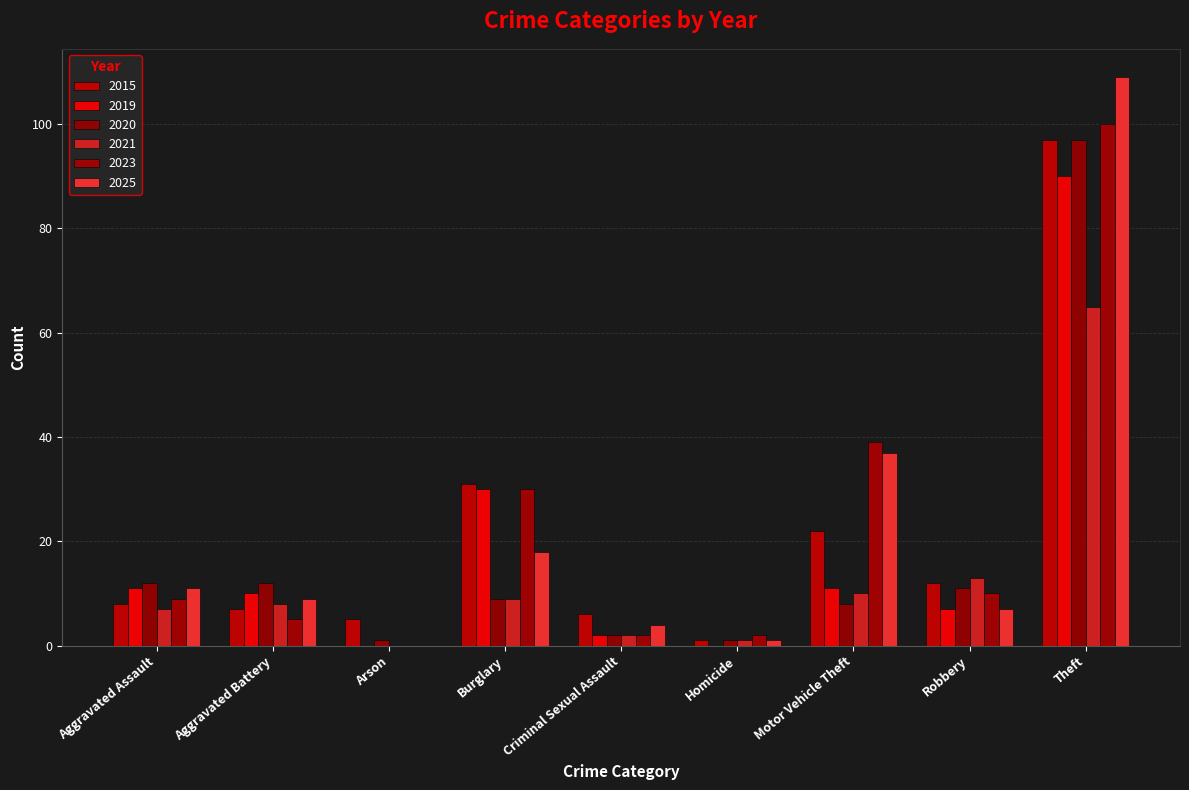

What is the sum of all 2023 values?

197